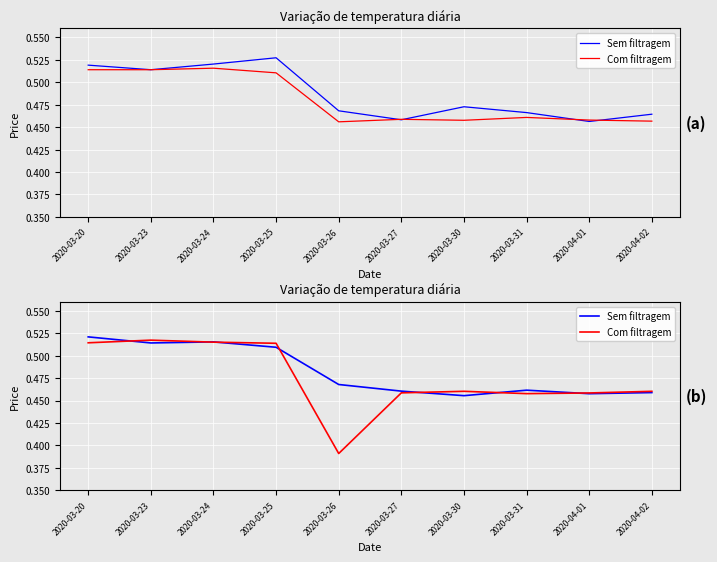

What is the difference between the second highest and second lowest values in the Sem filtragem series?

0.1